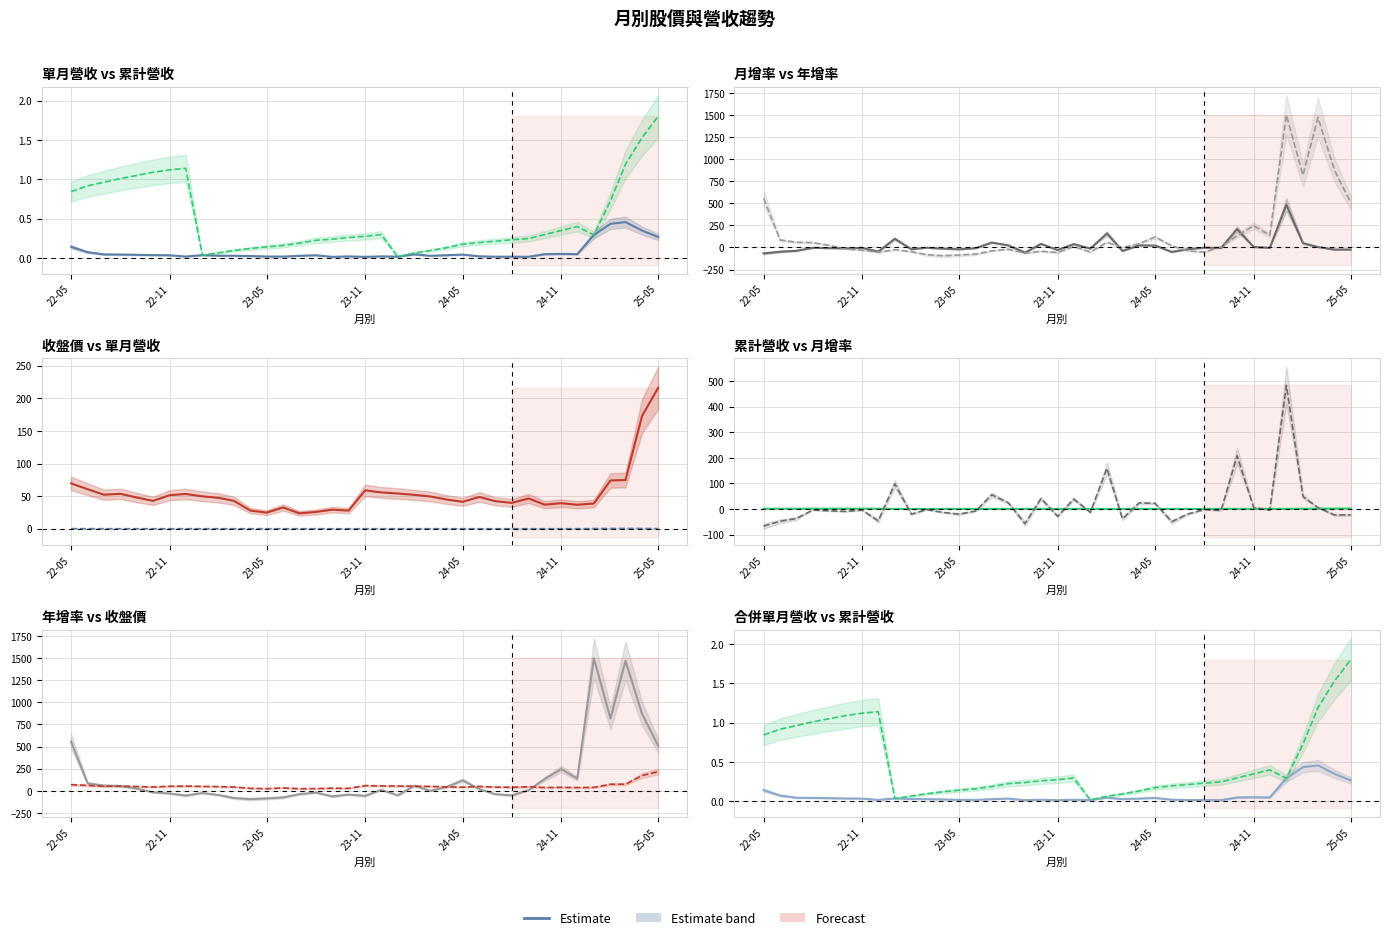

Which category has the lowest value in the 月增(%) series?

22-05